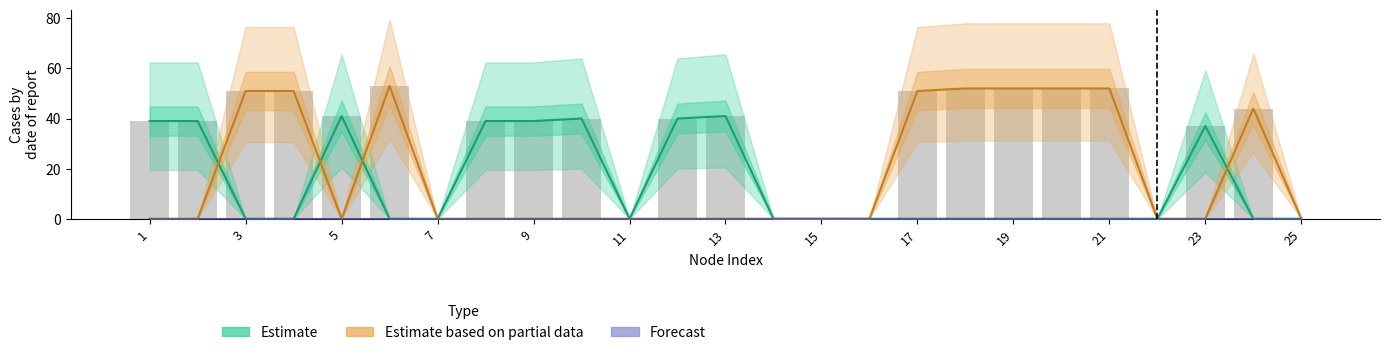

How many groups of bars are there?

25